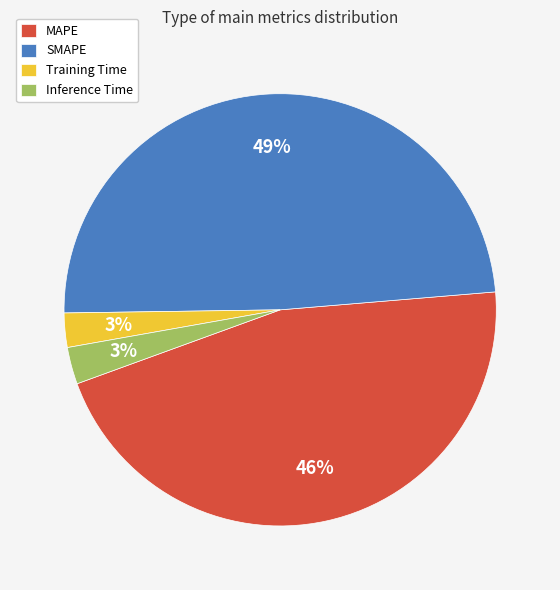

To the nearest percent, what percentage of the pie is SMAPE?

49%